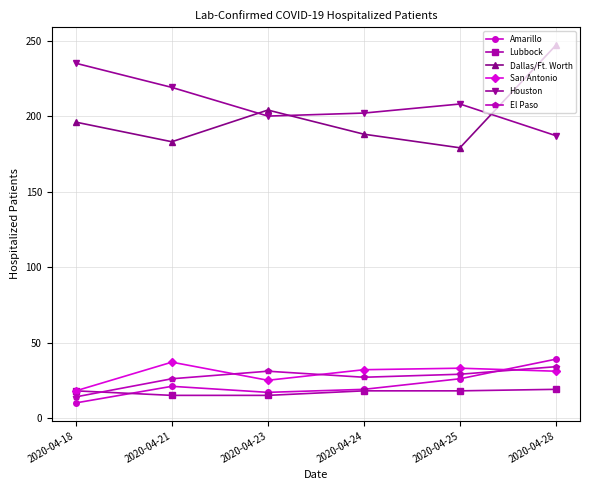

Between 2020-04-21 and 2020-04-28, which series saw the biggest shift?

Dallas/Ft. Worth